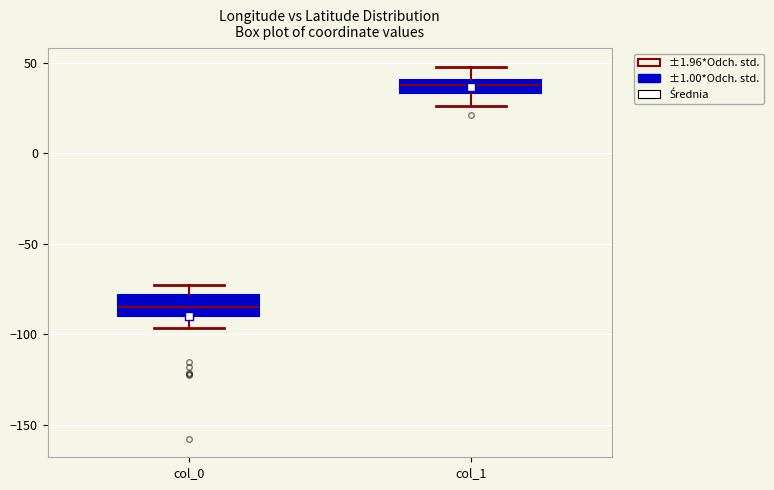

Where is the upper edge of the box for col_0 on the y-axis? The values are not printed on the chart, so give them approximately, as read against the axis.

-80